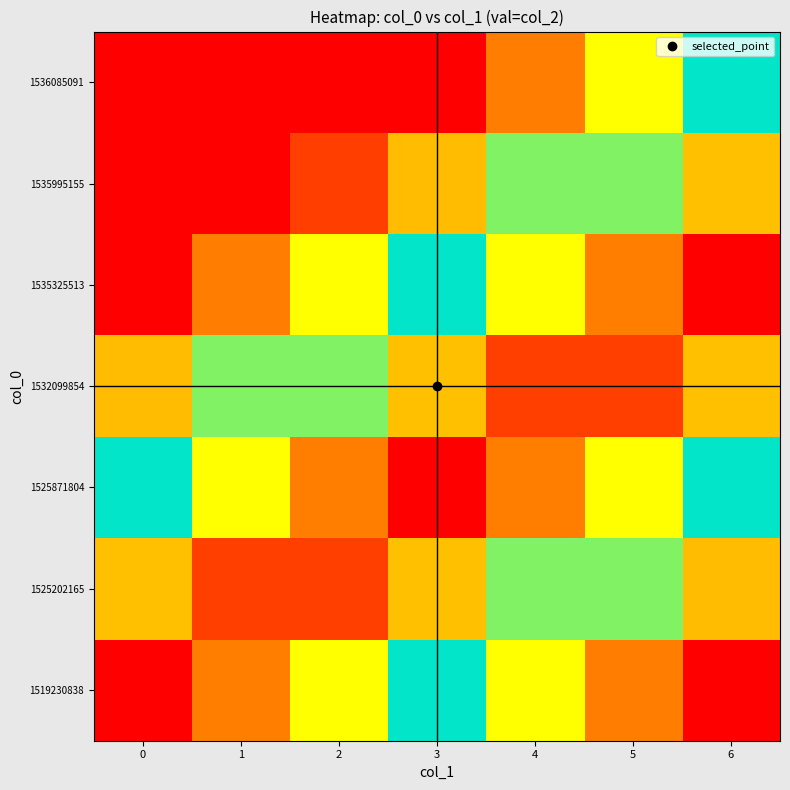

List the series in order of their peak value, highest first.

1519230838, 1535325513, 1535995155, 1536085091, 1525202165, 1532099854, 1525871804